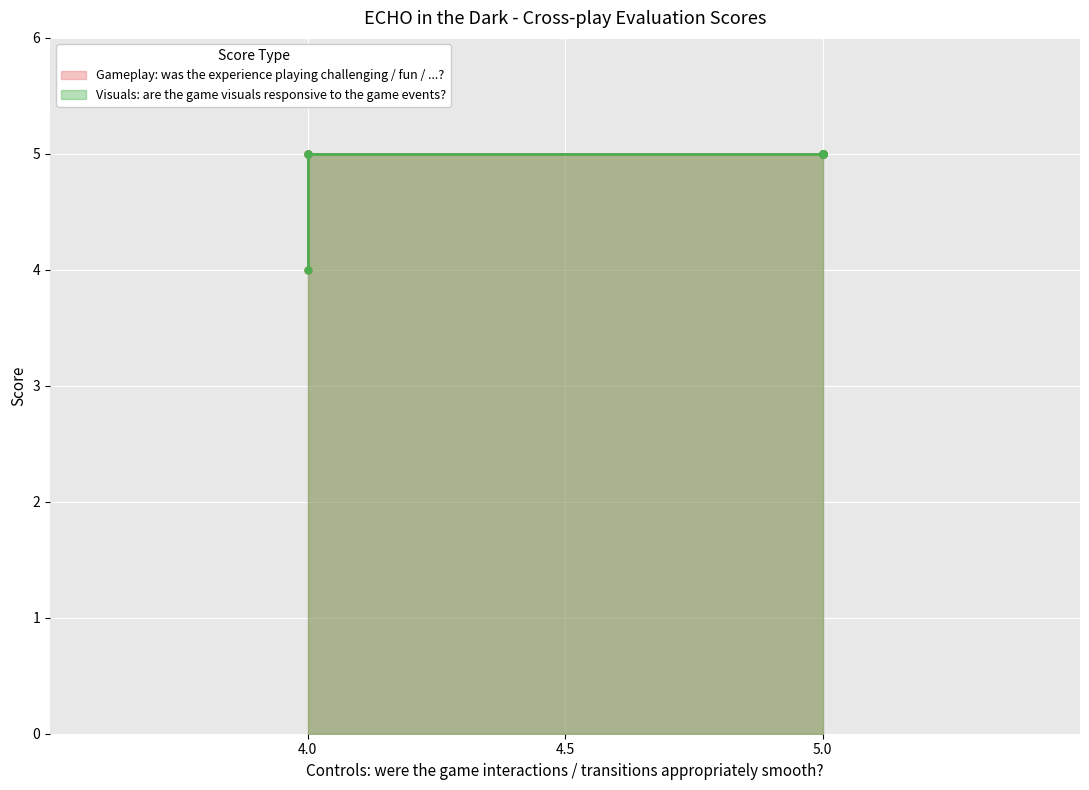

Does the chart display data point markers on the line(s)?

Yes